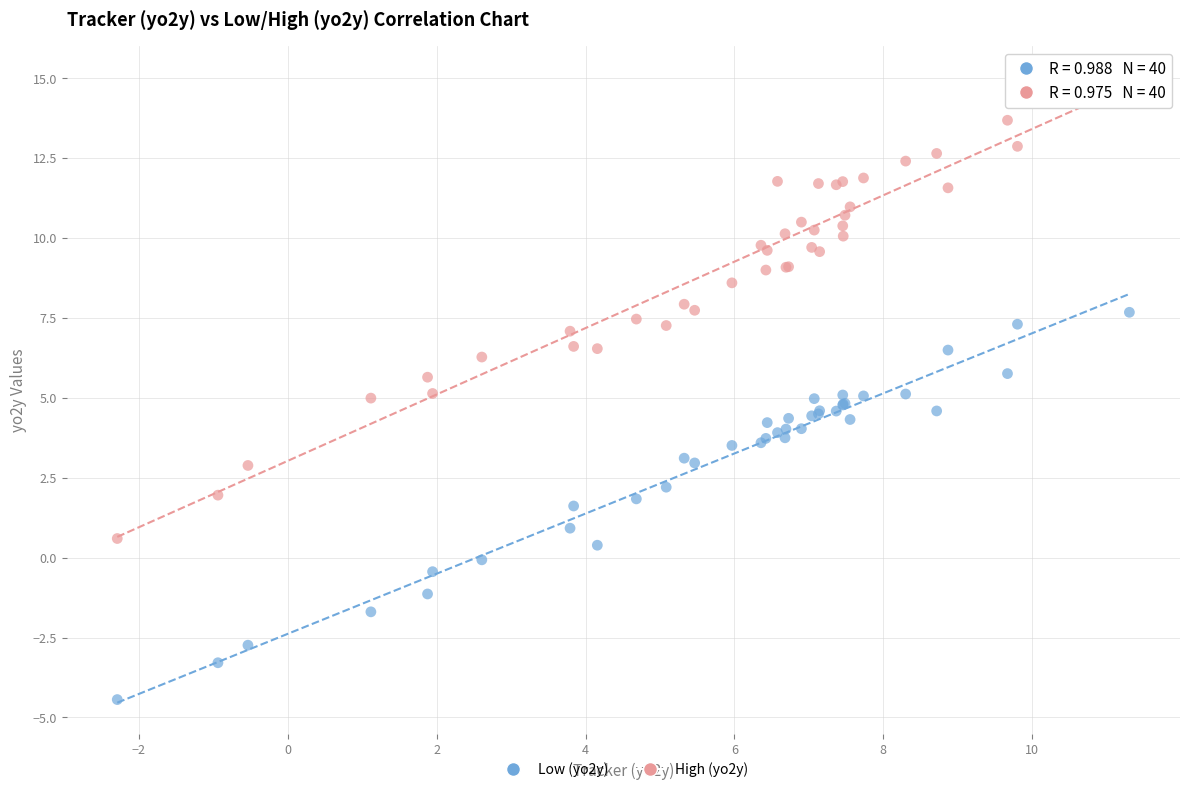

What is the X range (max minus min) for the scatter plot?

13.6